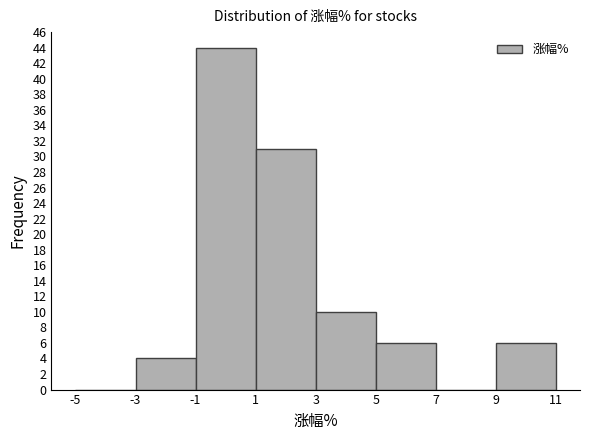

Over which range of the x-axis is the bar tallest?

-1 to 1